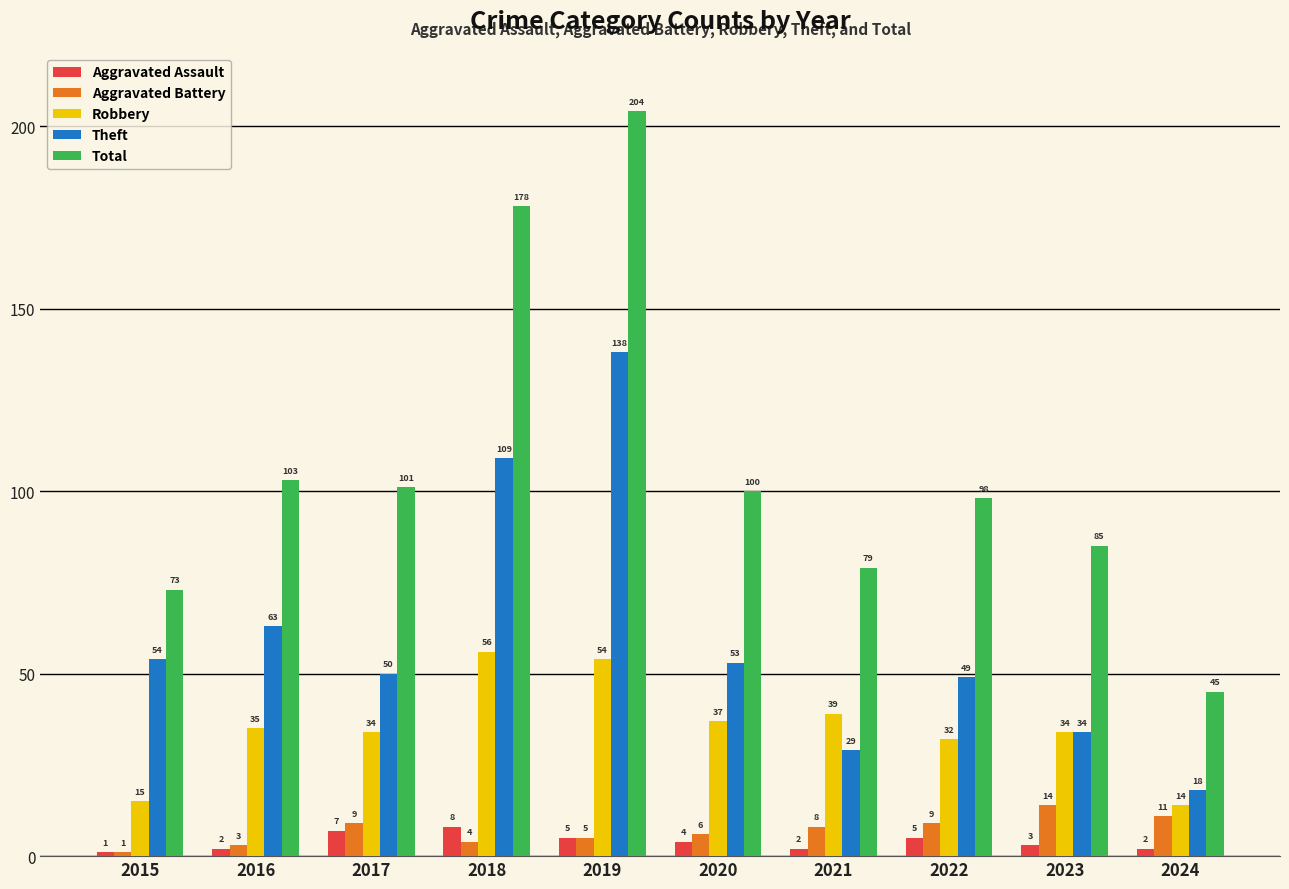

What is the highest value of the Aggravated Assault series?

8